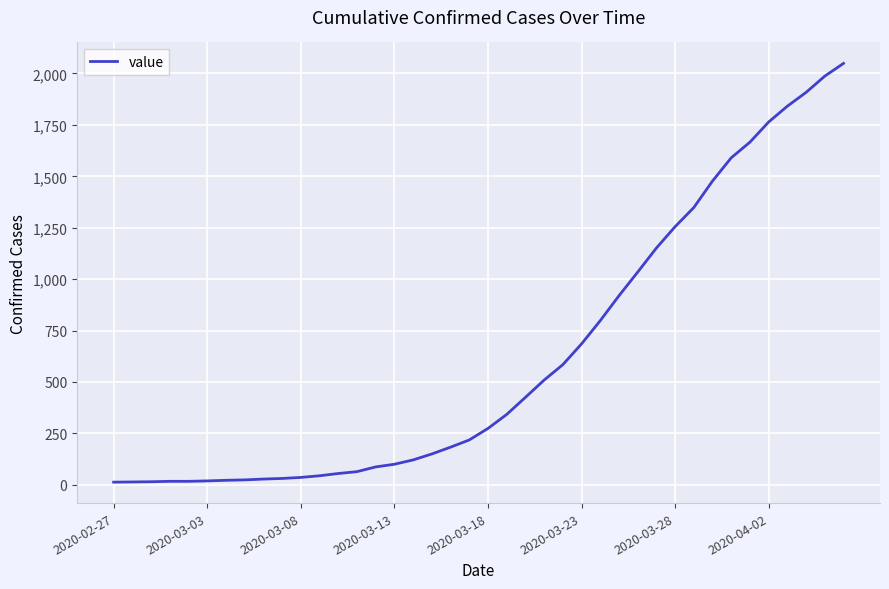

What is the greatest value displayed?

2049